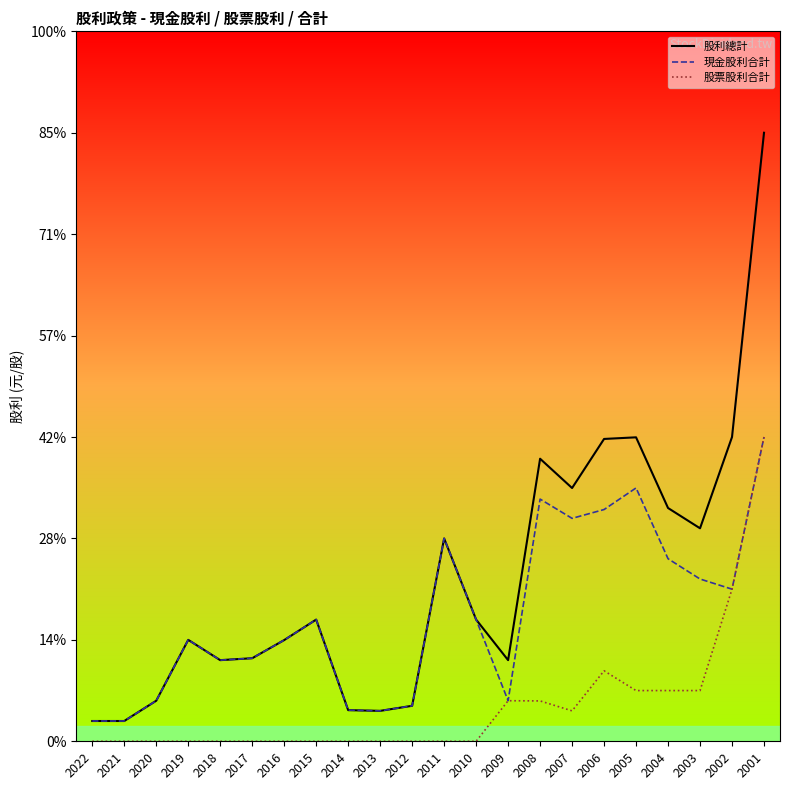

Is it true that 股利總計 equals 0.2 at 2021?

True